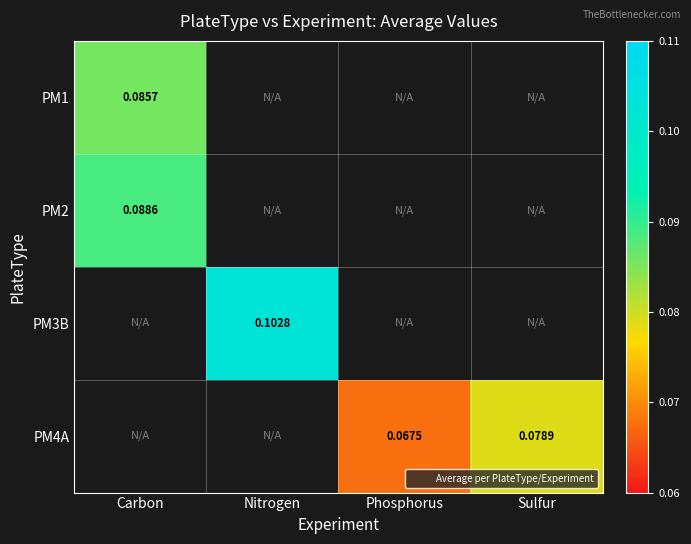

What is the minimum value shown in the chart?

0.1